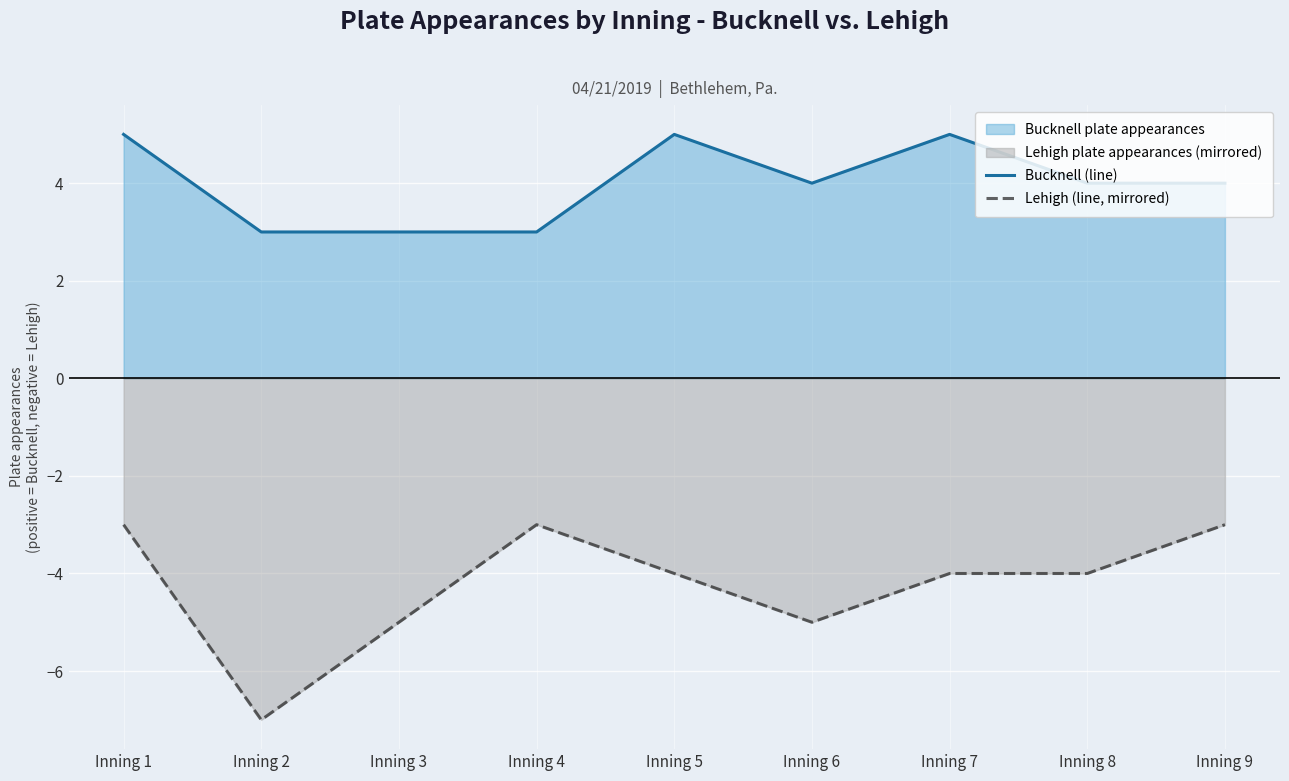

Reading left to right, transcribe all the data shown in this chart.

Bucknell (line): 5	3	3	3	5	4	5	4	4
Lehigh (line, mirrored): -3	-7	-5	-3	-4	-5	-4	-4	-3